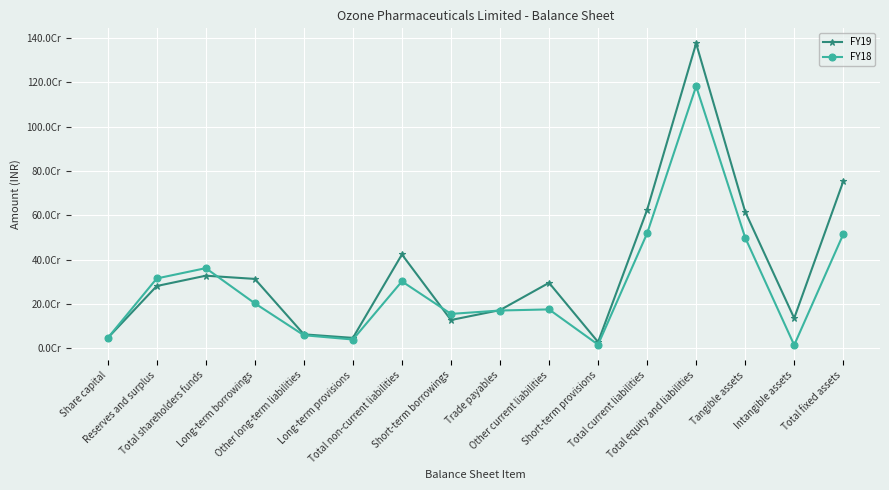

What is the maximum value for FY18?

1182540223